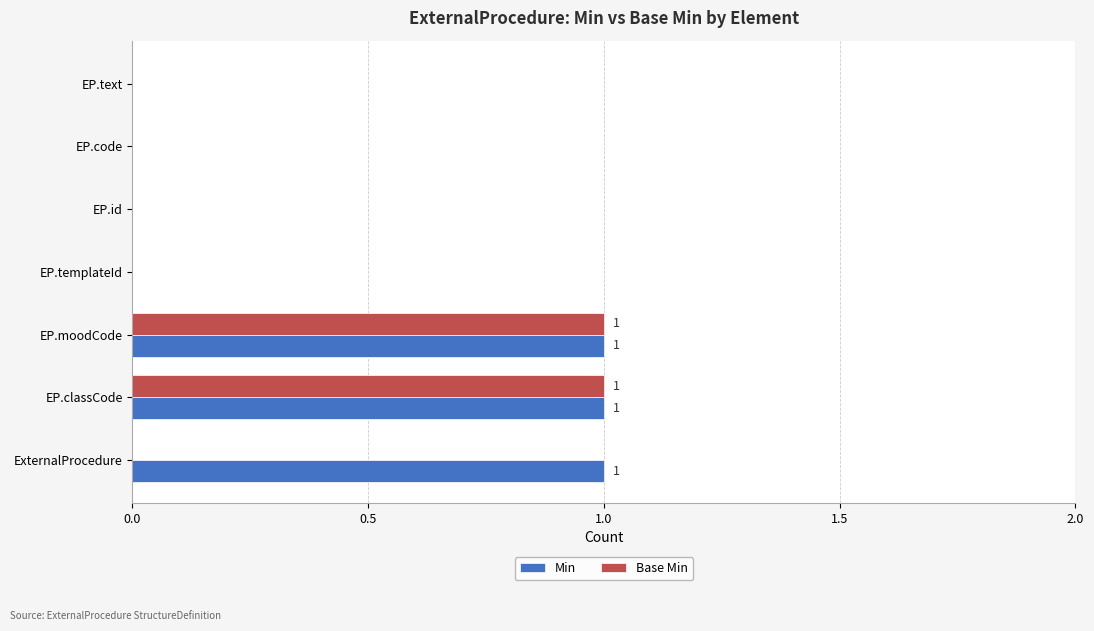

Between ExternalProcedure and EP.templateId, which series saw the biggest shift?

Min